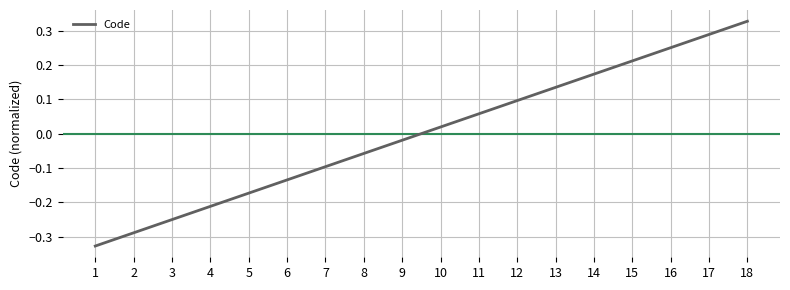

Rank the categories by value from lowest to highest.

1, 2, 3, 4, 5, 6, 7, 8, 9, 10, 11, 12, 13, 14, 15, 16, 17, 18